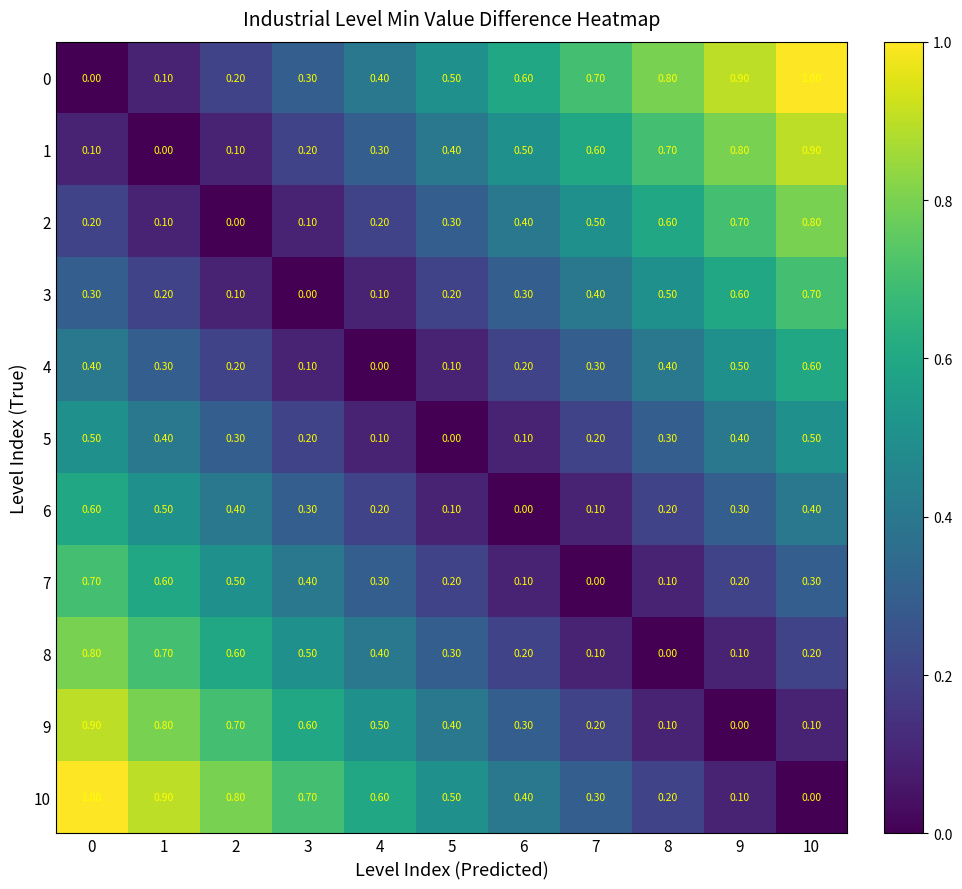

List the labels in order of 0 value, largest first.

10, 9, 8, 7, 6, 5, 4, 3, 2, 1, 0